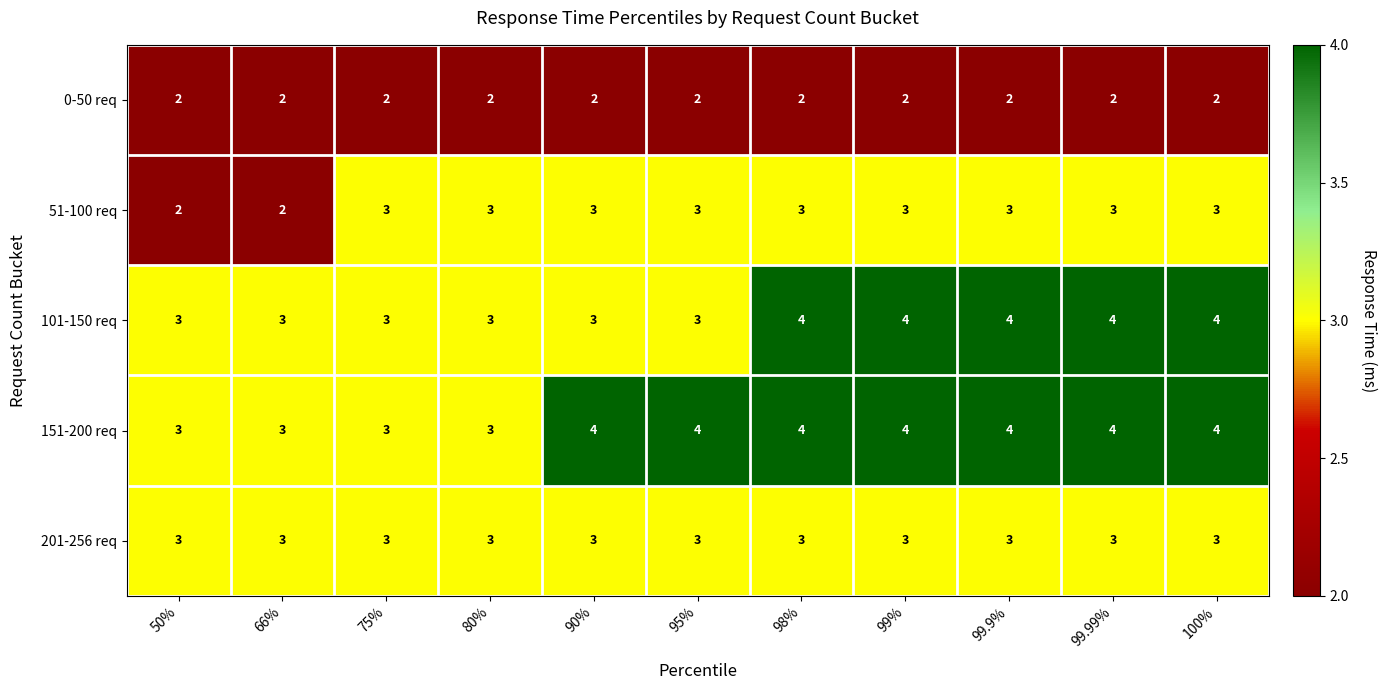

What is the total value across all series at 95%?

15